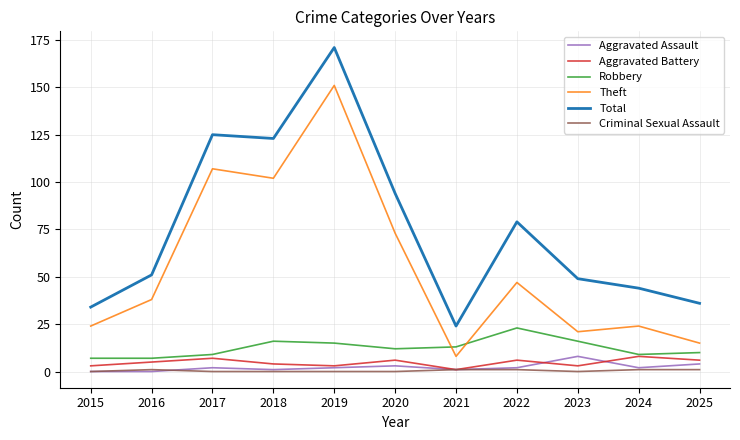

What is the sum of all Aggravated Battery values?

52